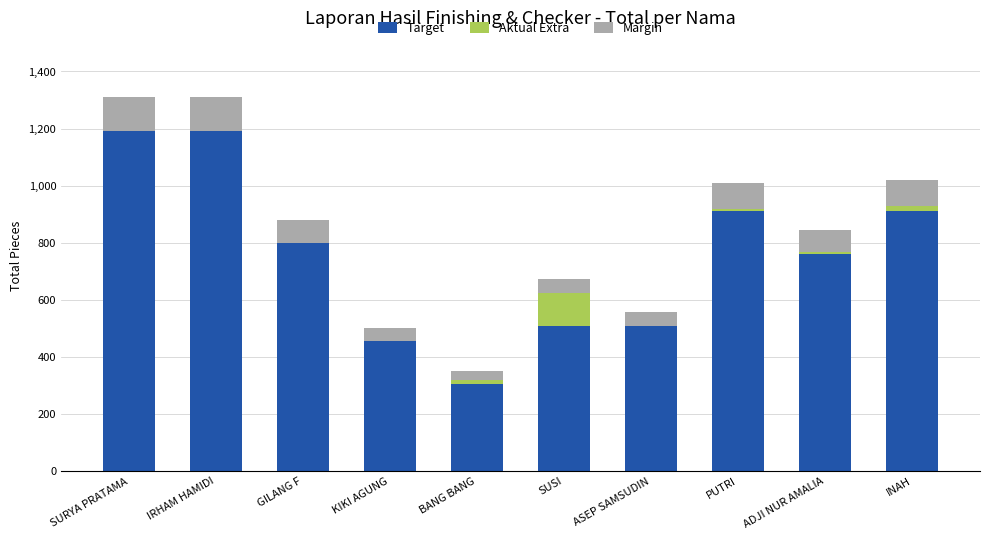

What is the highest value of the Target series?

1192.0